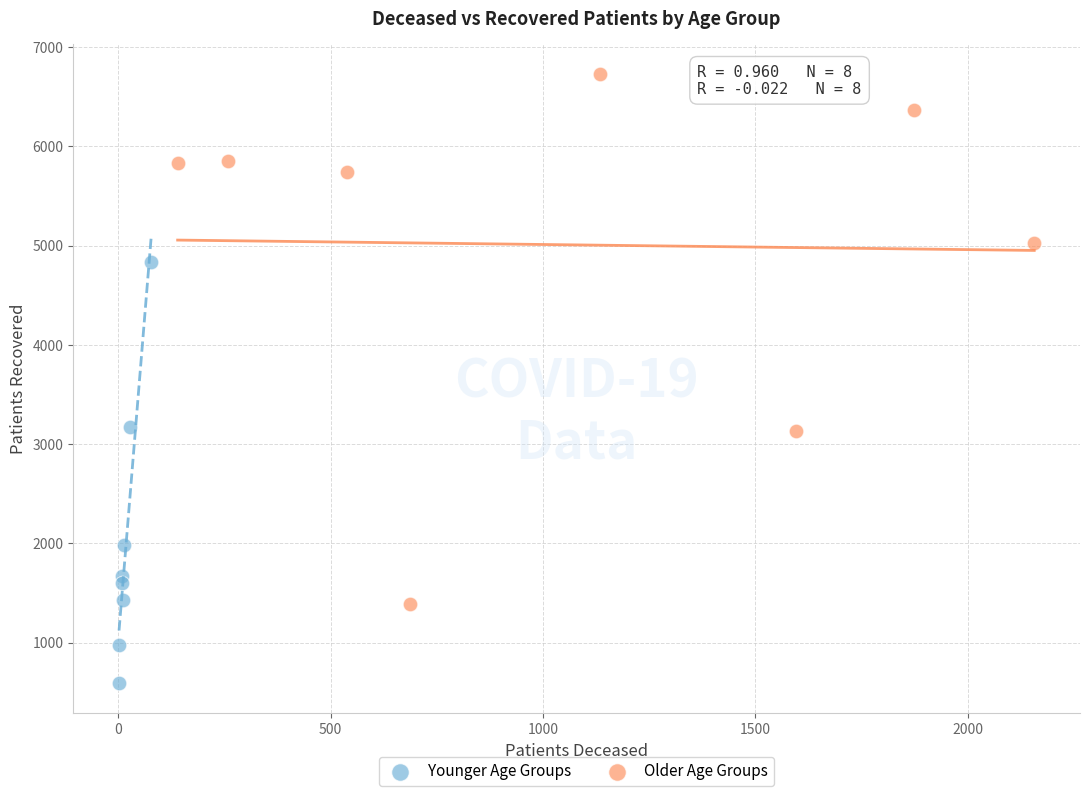

Which series has the largest Y range (max minus min)?

Older Age Groups